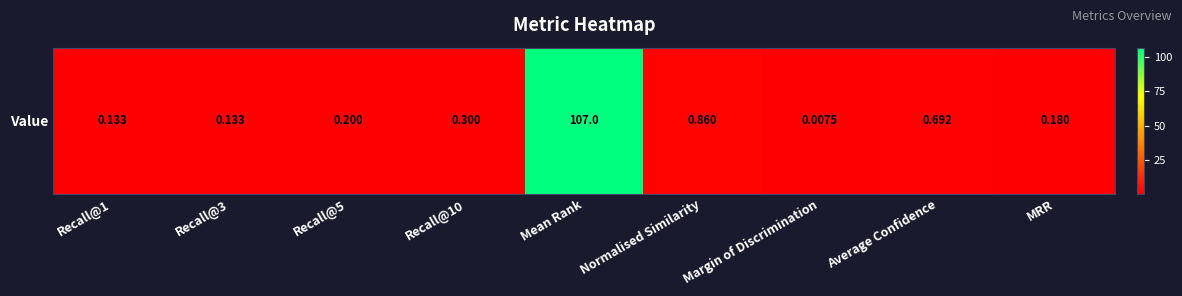

Reading right to left, extract all data points from this chart.

0.2	0.7	0.0	0.9	107.0	0.3	0.2	0.1	0.1